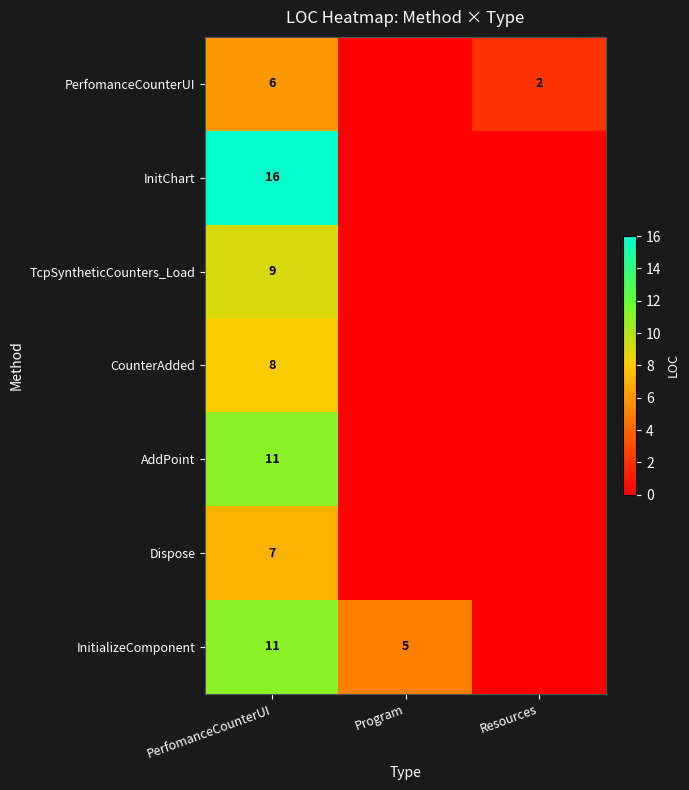

What is the difference between the PerfomanceCounterUI values at PerfomanceCounterUI and Resources?

4